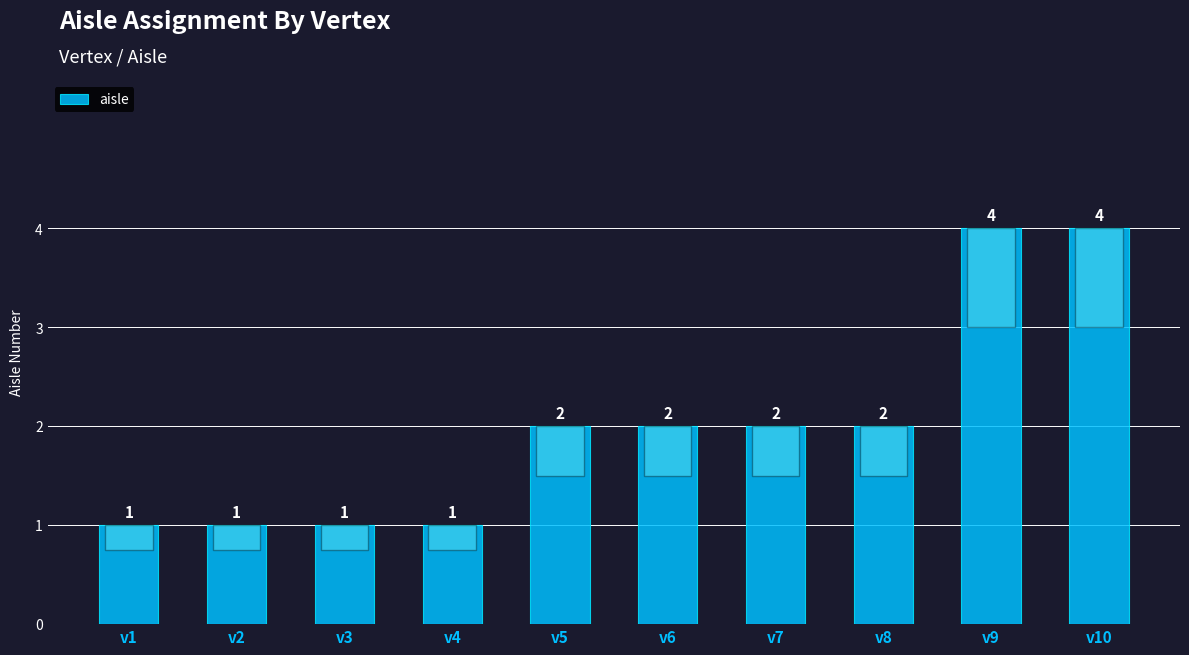

What is the greatest value displayed?

4